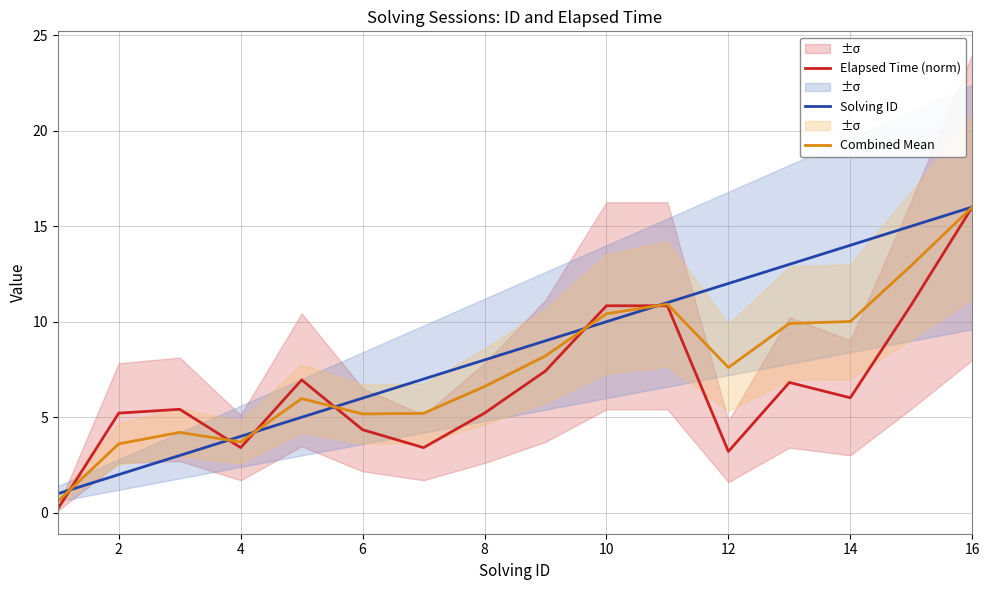

Is the value of Elapsed Time (norm) at 10 greater than the value of Combined Mean at 8?

Yes